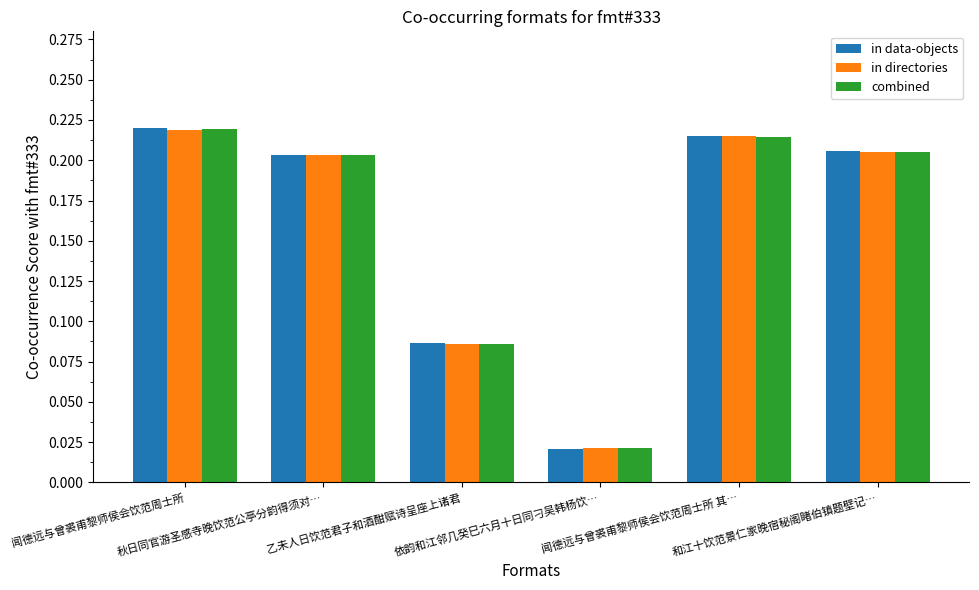

At how many categories does at least one series exceed 0?

6